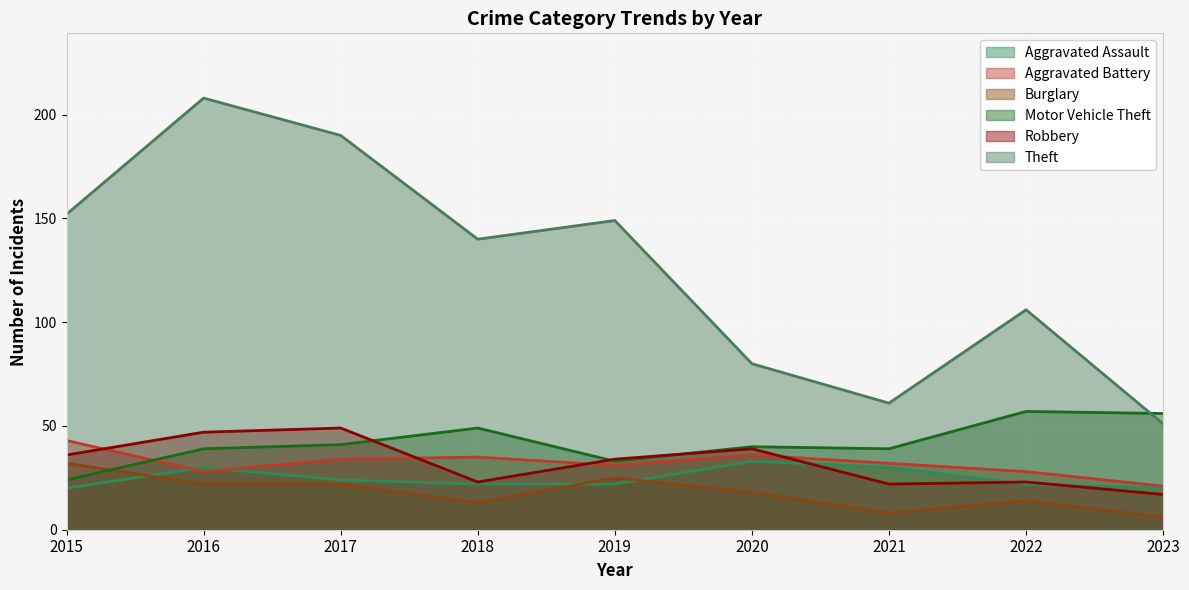

True or false: Motor Vehicle Theft and Theft intersect in this chart.

True